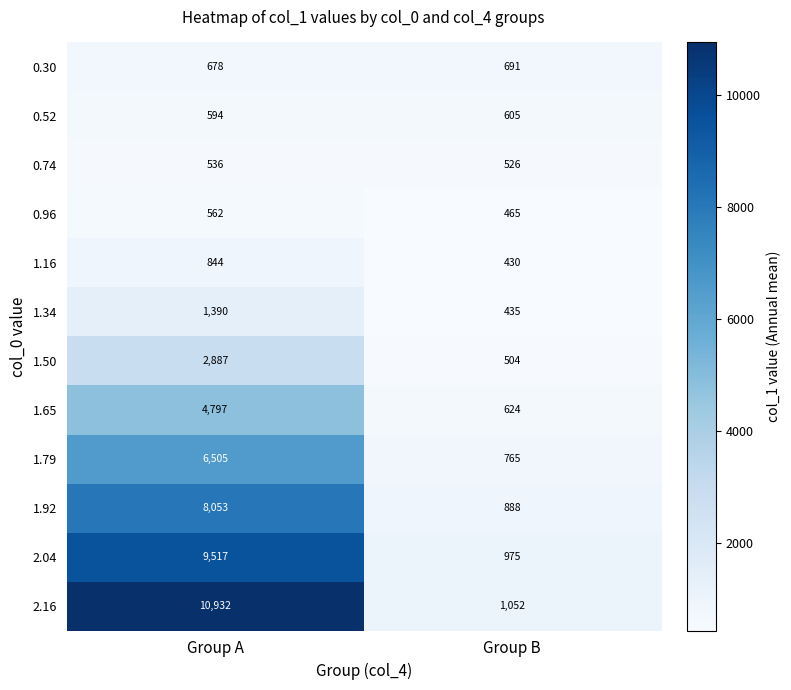

At how many categories does at least one series exceed 8727?

1